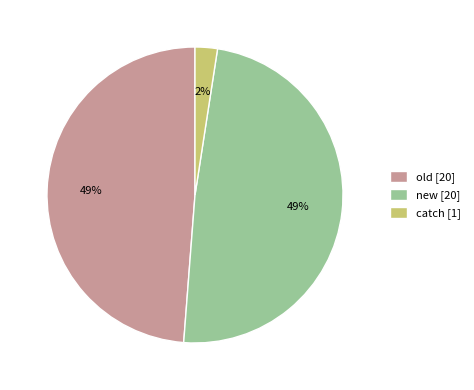

Is the sum of new [20] and old [20] greater than half?

Yes